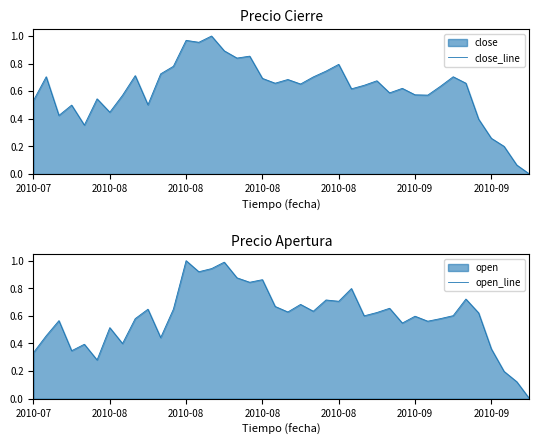

Reading left to right, what are all the values shown in this chart?

close_line: 0.5	0.7	0.4	0.5	0.4	0.5	0.4	0.6	0.7	0.5	0.7	0.8	1.0	1.0	1.0	0.9	0.8	0.9	0.7	0.7	0.7	0.7	0.7	0.7	0.8	0.6	0.6	0.7	0.6	0.6	0.6	0.6	0.6	0.7	0.7	0.4	0.3	0.2	0.1	0.0
open_line: 0.3	0.5	0.6	0.3	0.4	0.3	0.5	0.4	0.6	0.6	0.4	0.6	1.0	0.9	0.9	1.0	0.9	0.8	0.9	0.7	0.6	0.7	0.6	0.7	0.7	0.8	0.6	0.6	0.7	0.5	0.6	0.6	0.6	0.6	0.7	0.6	0.4	0.2	0.1	0.0